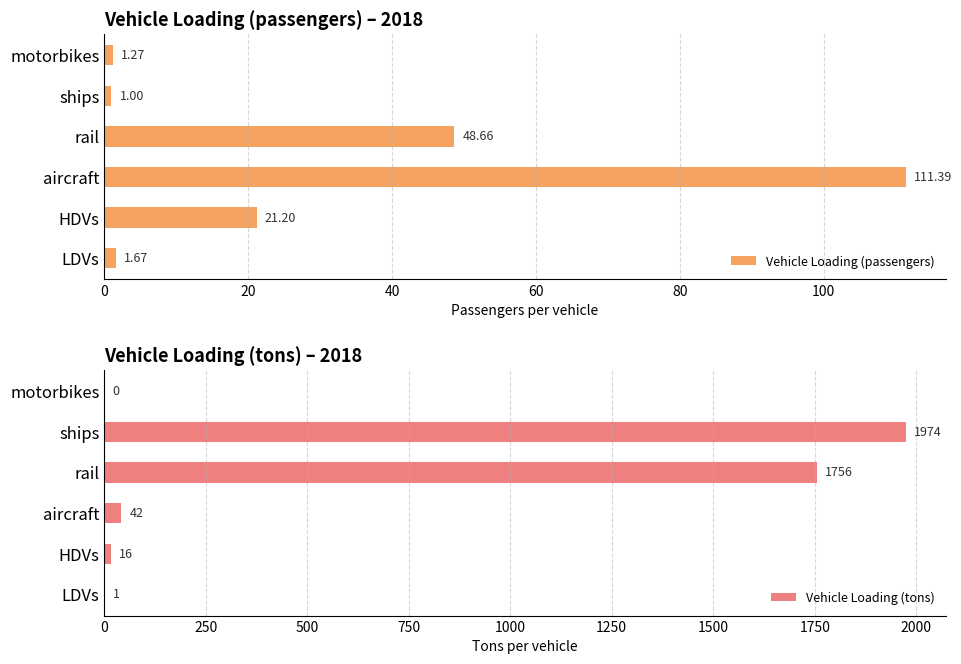

True or false: Vehicle Loading (tons) has a value of 1756 at rail.

True